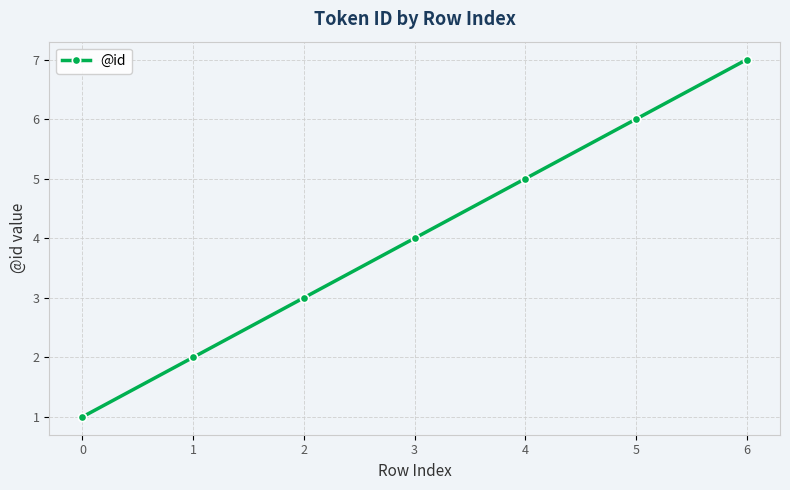

List the labels in order of value, smallest first.

0, 1, 2, 3, 4, 5, 6